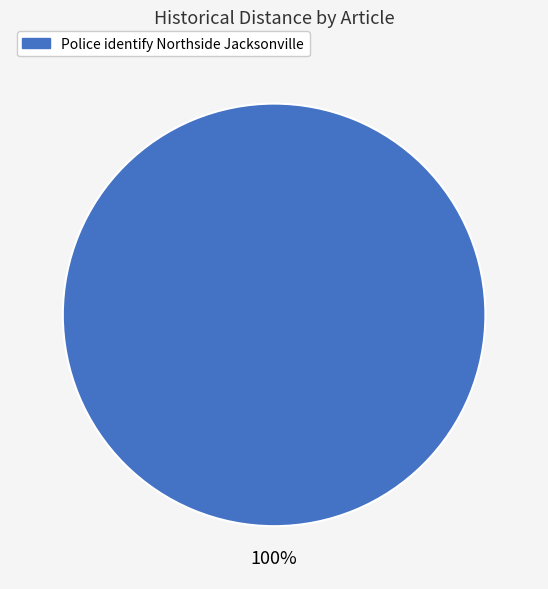

Is there a majority slice in this chart?

Yes